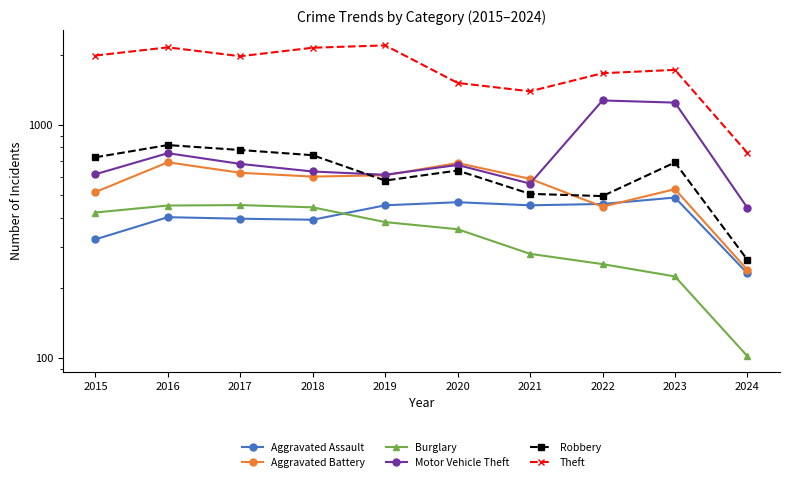

The value of Burglary at 2016 is 451. True or false?

True